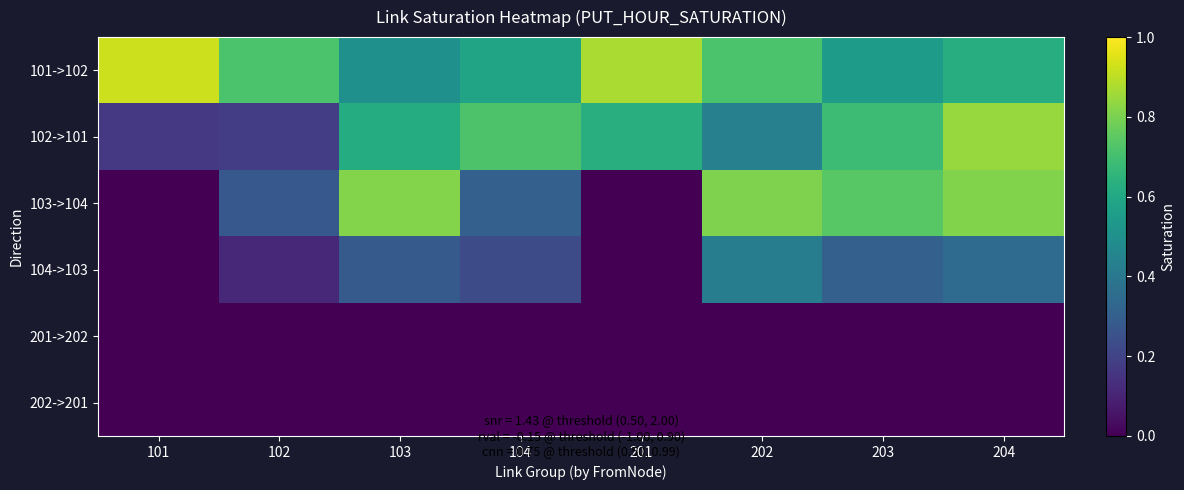

Reading left to right, transcribe all the data shown in this chart.

101->102: 101=0.9	102=0.7	103=0.5	104=0.6	201=0.9	202=0.7	203=0.6	204=0.6
102->101: 101=0.2	102=0.2	103=0.6	104=0.7	201=0.6	202=0.4	203=0.7	204=0.8
103->104: 101=0.0	102=0.3	103=0.8	104=0.3	201=0.0	202=0.8	203=0.7	204=0.8
104->103: 101=0.0	102=0.1	103=0.3	104=0.2	201=0.0	202=0.4	203=0.3	204=0.4
201->202: 101=0.0	102=0.0	103=0.0	104=0.0	201=0.0	202=0.0	203=0.0	204=0.0
202->201: 101=0.0	102=0.0	103=0.0	104=0.0	201=0.0	202=0.0	203=0.0	204=0.0